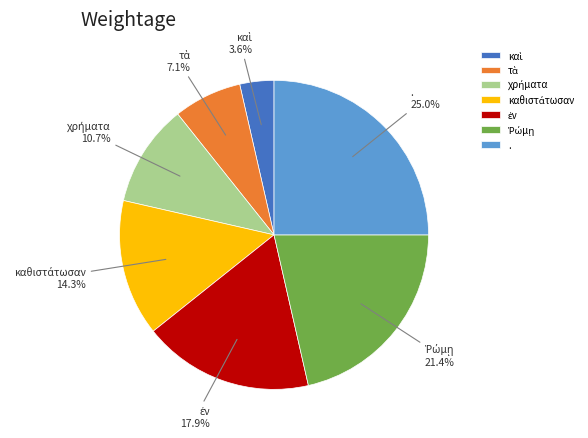

Is there any slice that represents more than half of the pie?

No